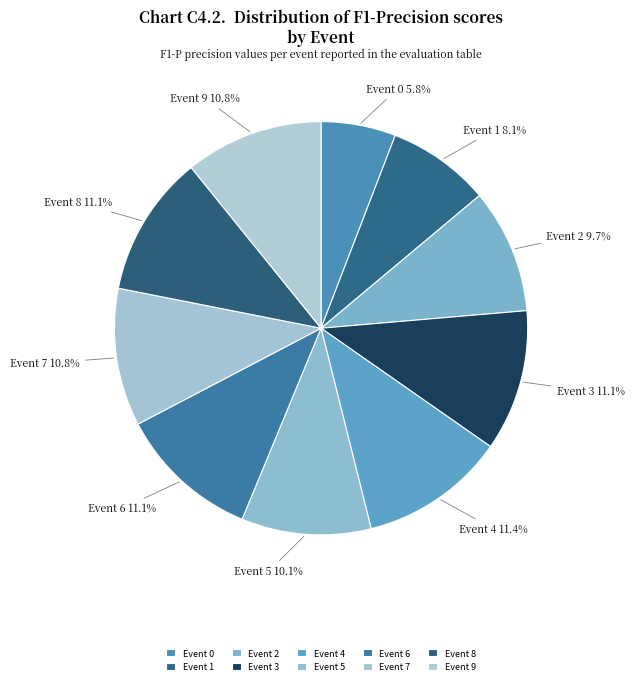

How many slices are in this pie chart?

10